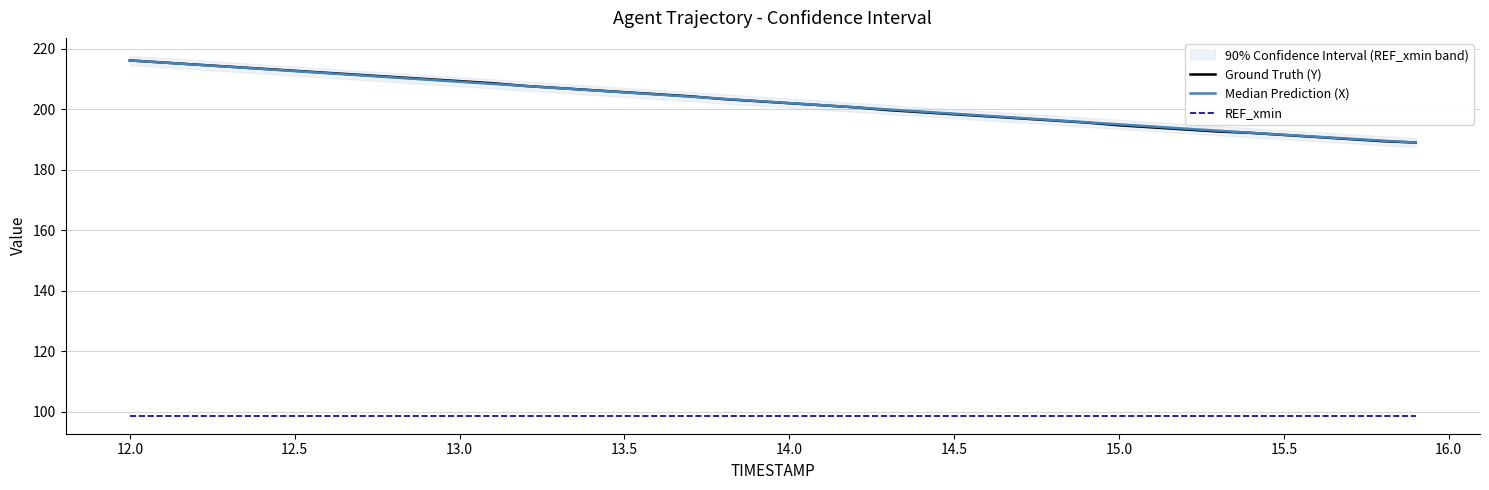

What is the maximum value for Ground Truth (Y)?

216.1